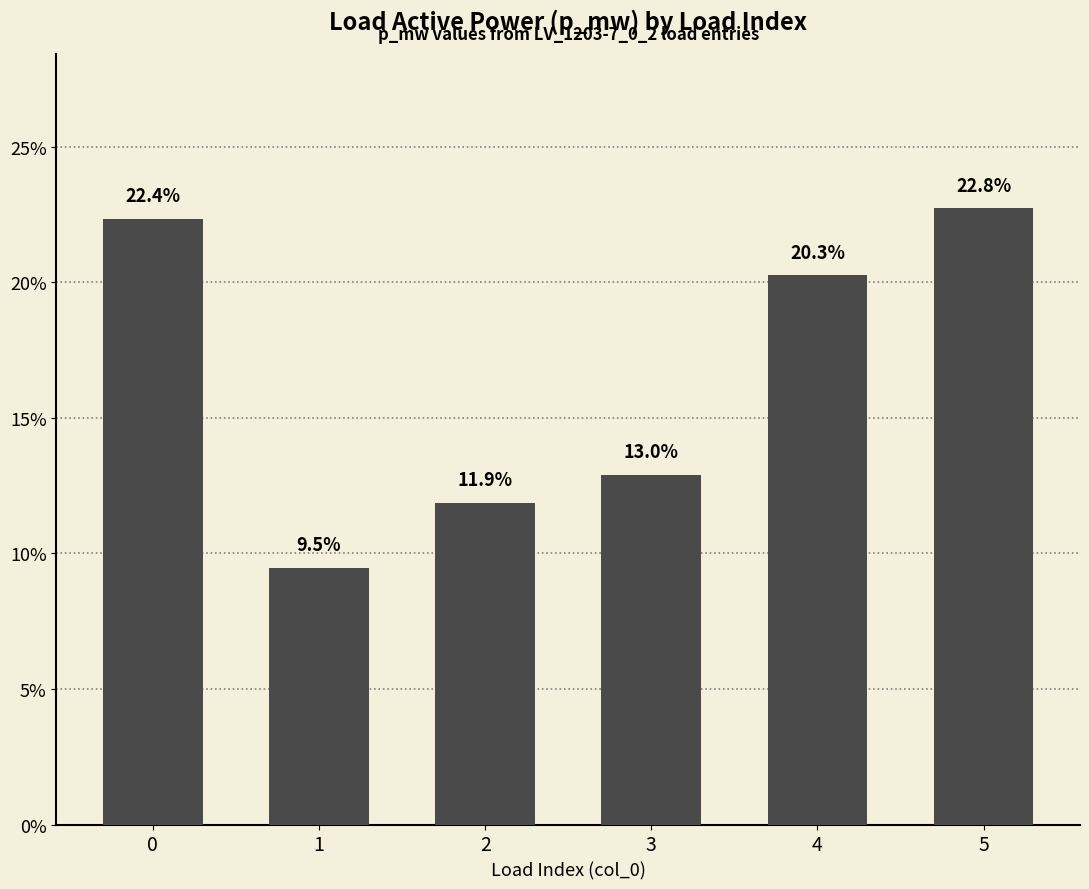

Rank the categories by value from highest to lowest.

5, 0, 4, 3, 2, 1